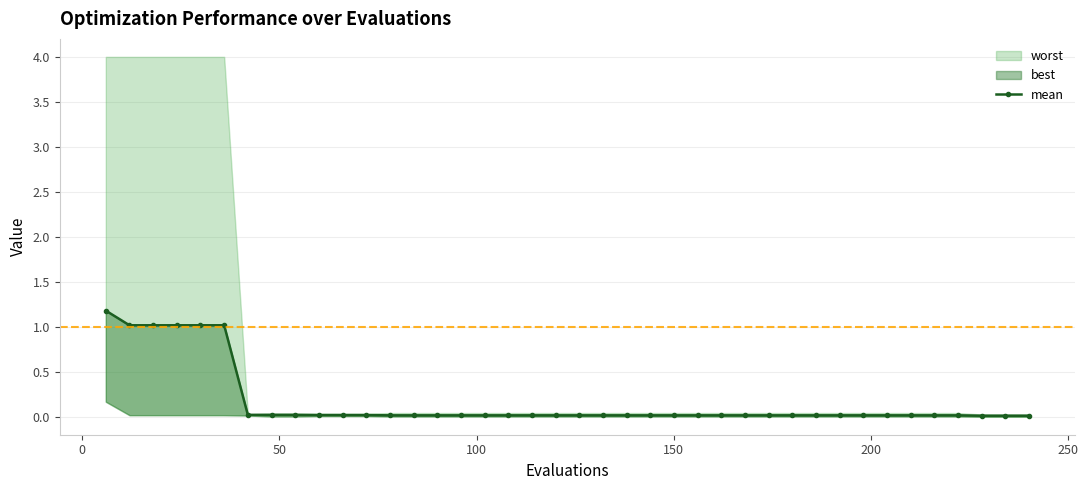

What is the value of the 6th point from the left?

1.0